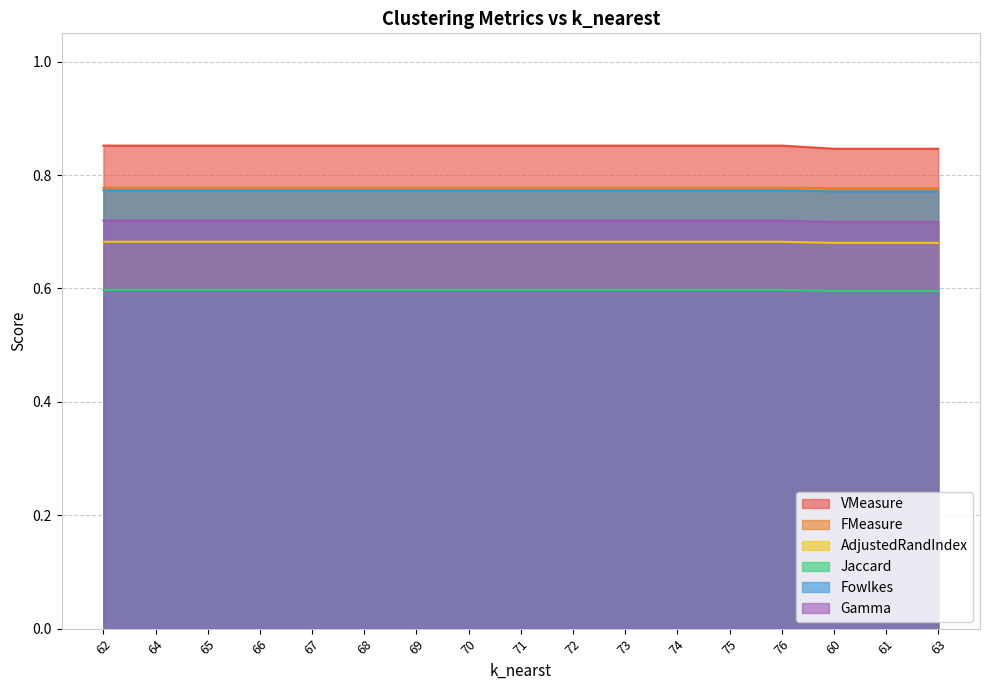

True or false: Jaccard and FMeasure cross at least once.

False